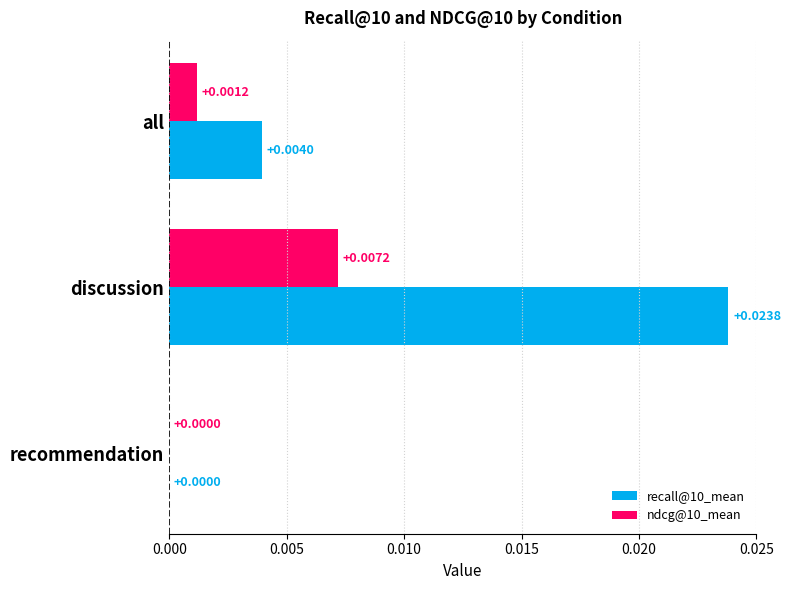

Which category has the highest value across all series?

discussion